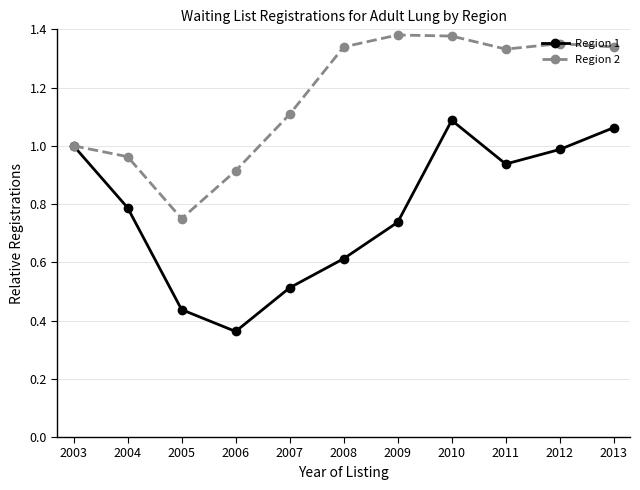

List the series in order of their peak value, highest first.

Region 2, Region 1